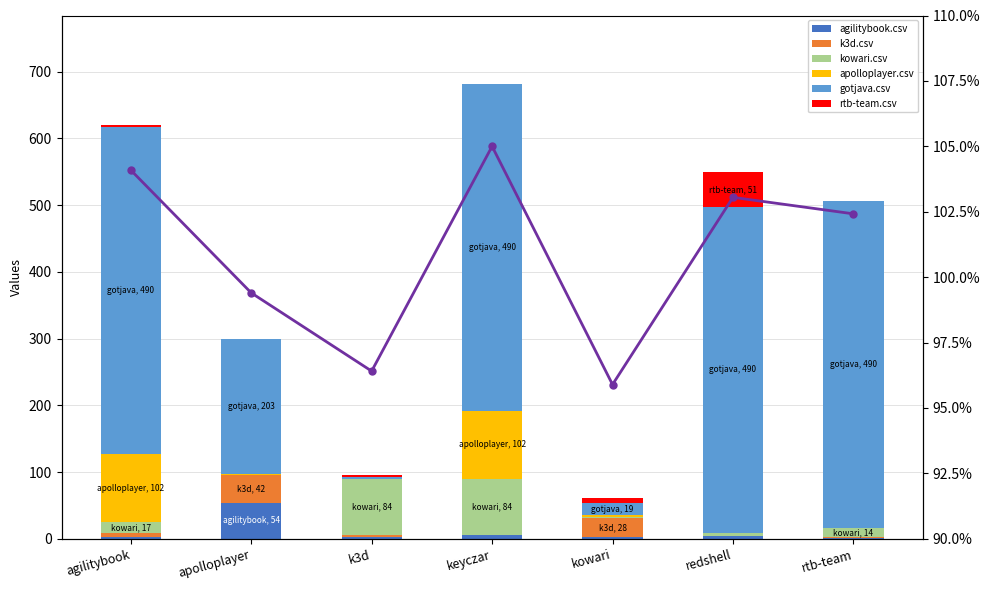

Reading left to right, extract all data points from this chart.

agilitybook.csv: 2	54	3	6	3	4	1
k3d.csv: 6	42	3	0	28	0	1
kowari.csv: 17	0	84	84	1	4	14
apolloplayer.csv: 102	1	0	102	3	0	0
gotjava.csv: 490	203	3	490	19	490	490
rtb-team.csv: 3	0	3	0	7	51	0